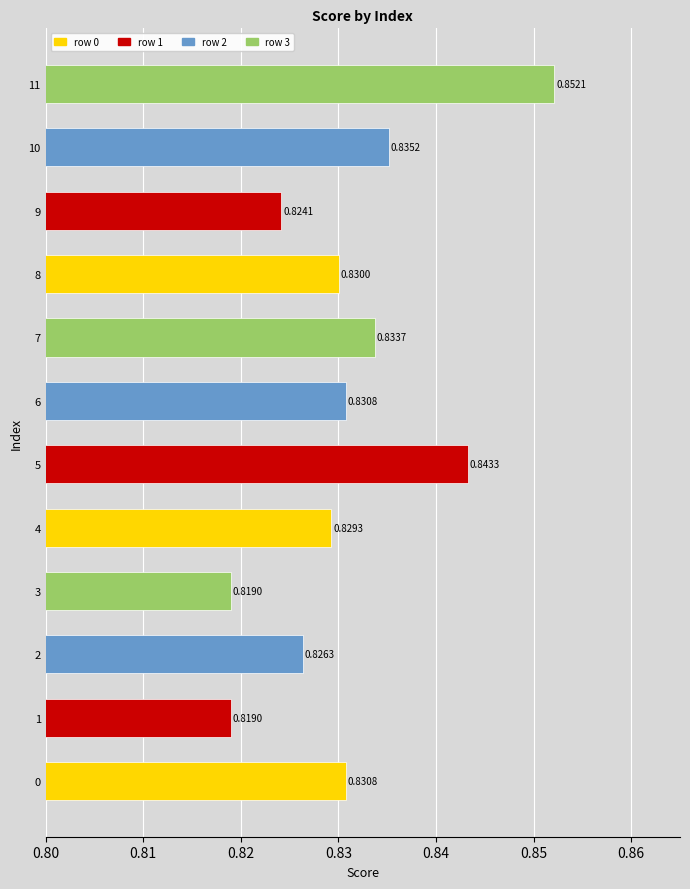

What is the sum of all values?

10.0